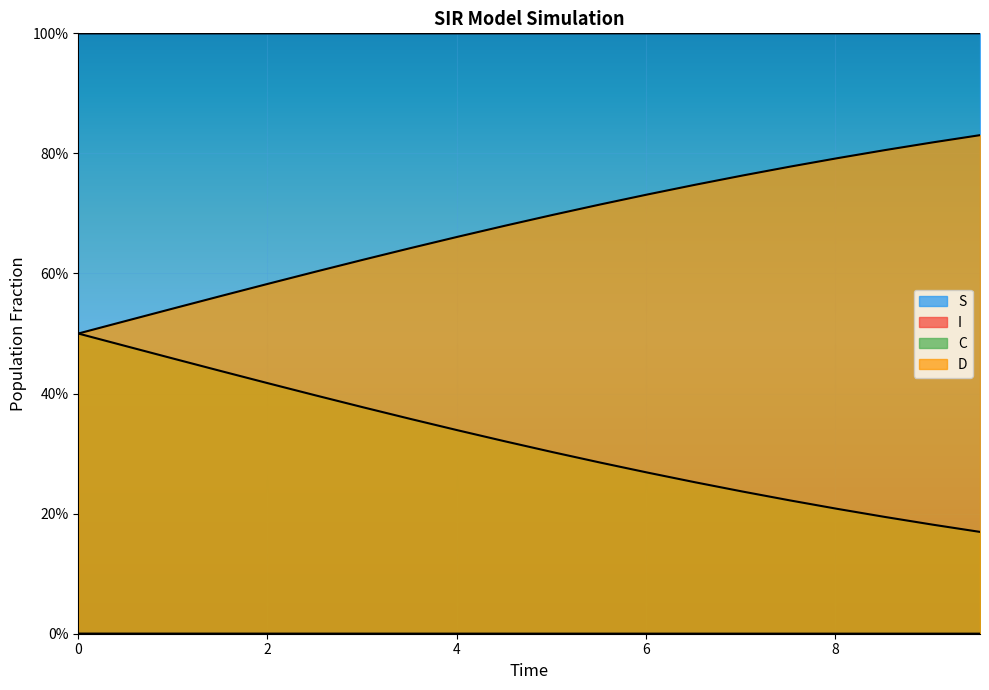

Which series has the widest spread of values?

D